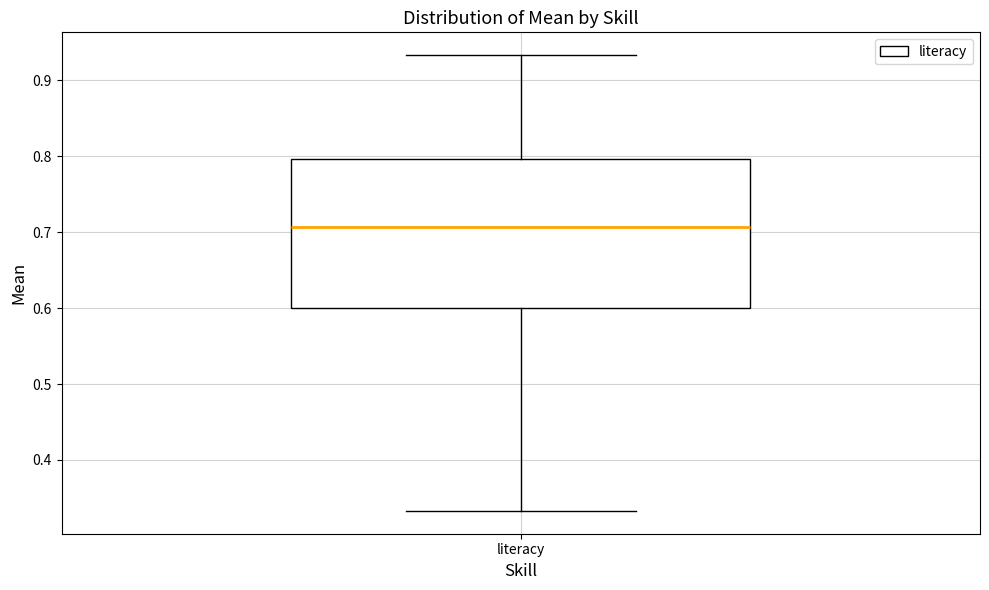

Transcribe this box plot: give where the median line is, the range the box spans, and where the two whiskers end, as read against the y-axis. The values are not printed on the chart, so give them approximately, as read against the axis.

median 0.71, box 0.60 to 0.80, whiskers 0.33 to 0.93